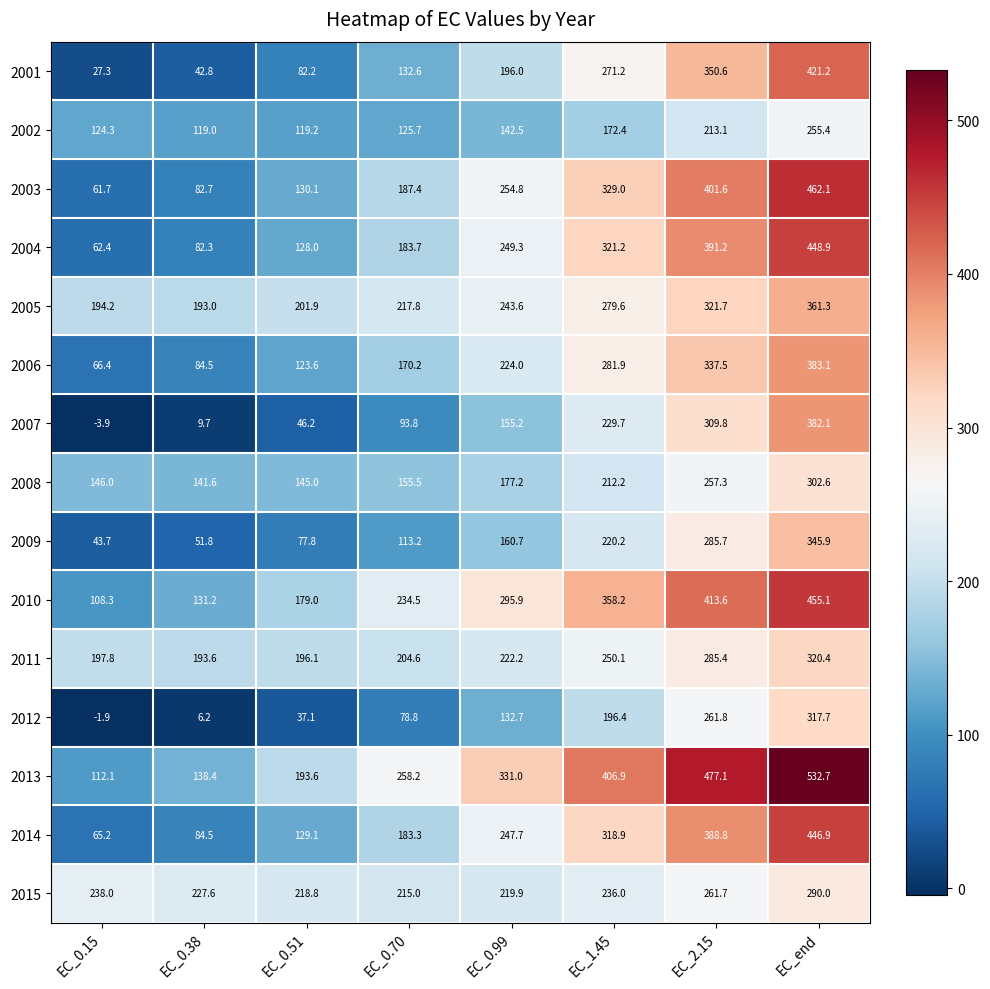

Is it true that 2009 equals 43.7 at EC_0.15?

True